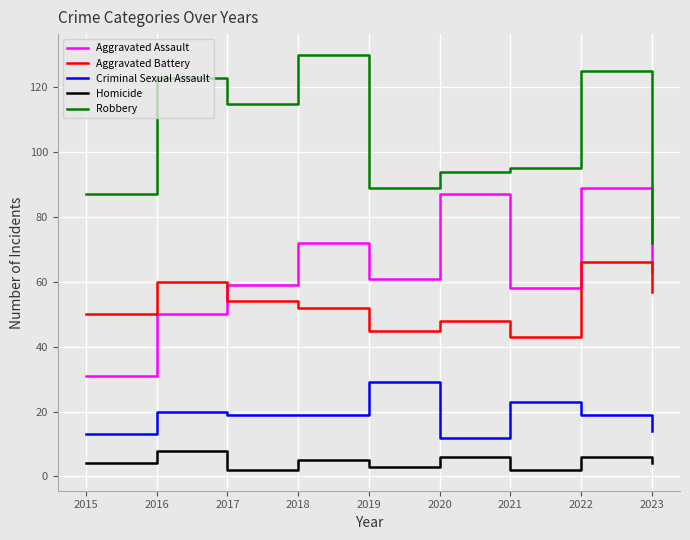

True or false: Criminal Sexual Assault and Homicide intersect in this chart.

False